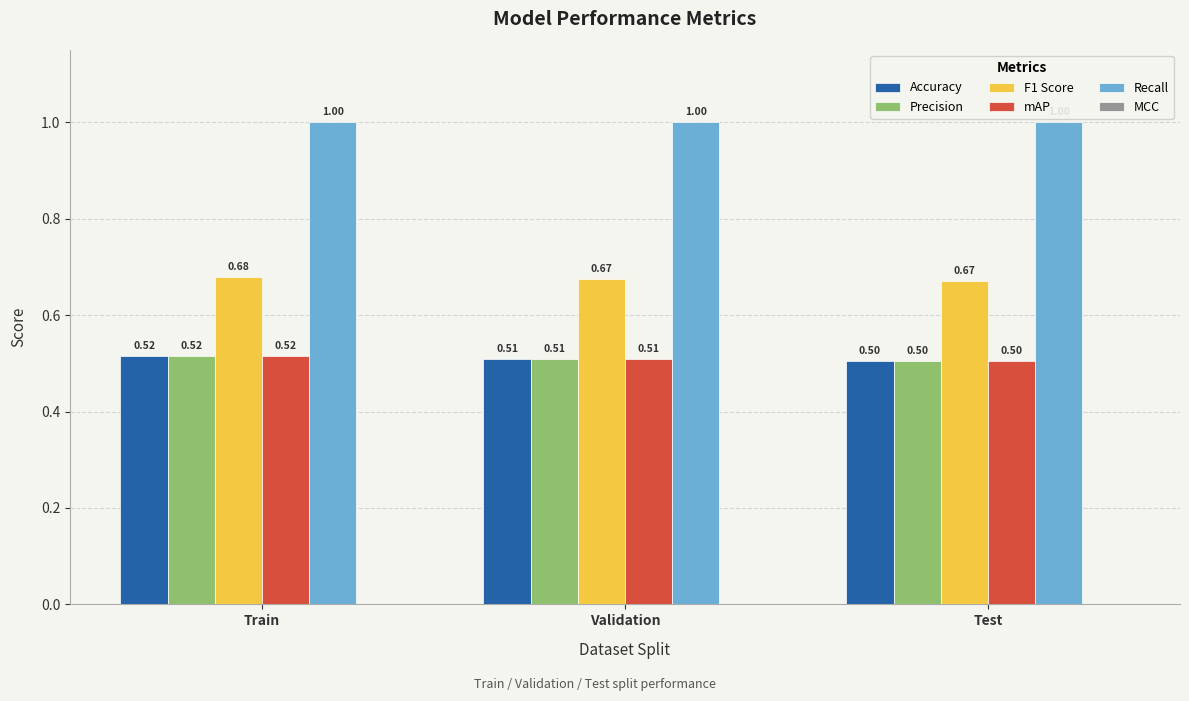

At how many categories does at least one series exceed 0?

3